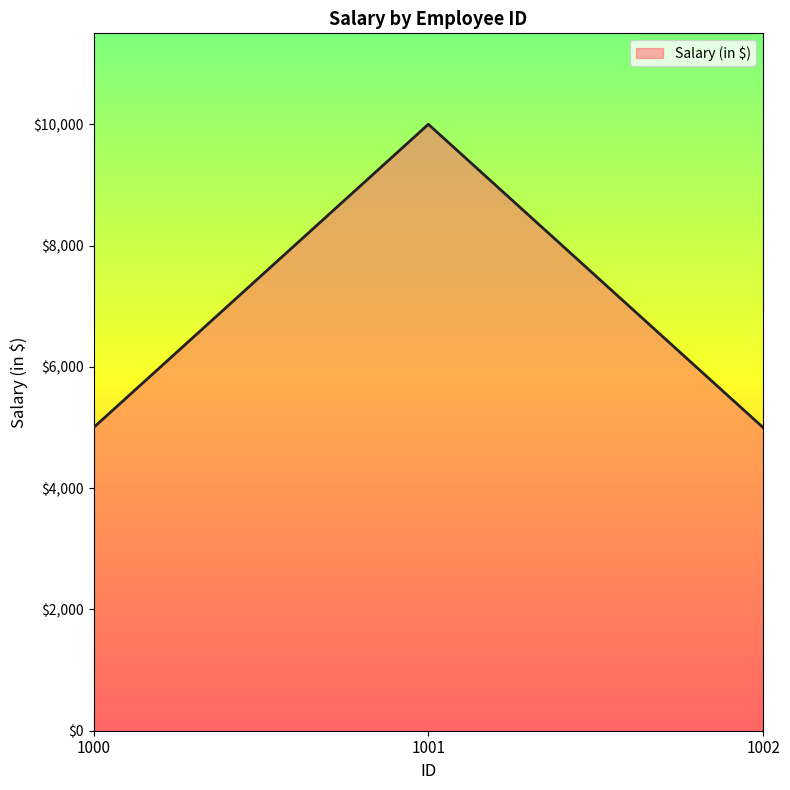

What is the smallest value displayed?

5000